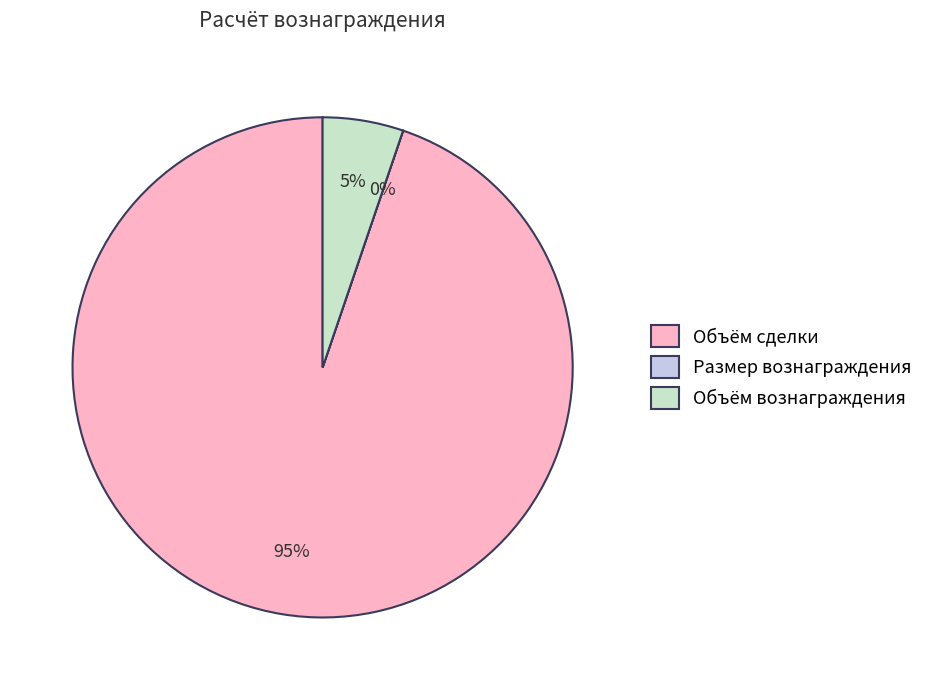

What is the largest slice in the pie chart?

Объём сделки